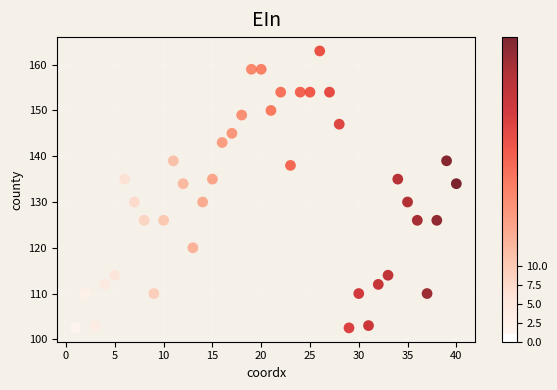

What is the range of X values (max minus min)?

39.0